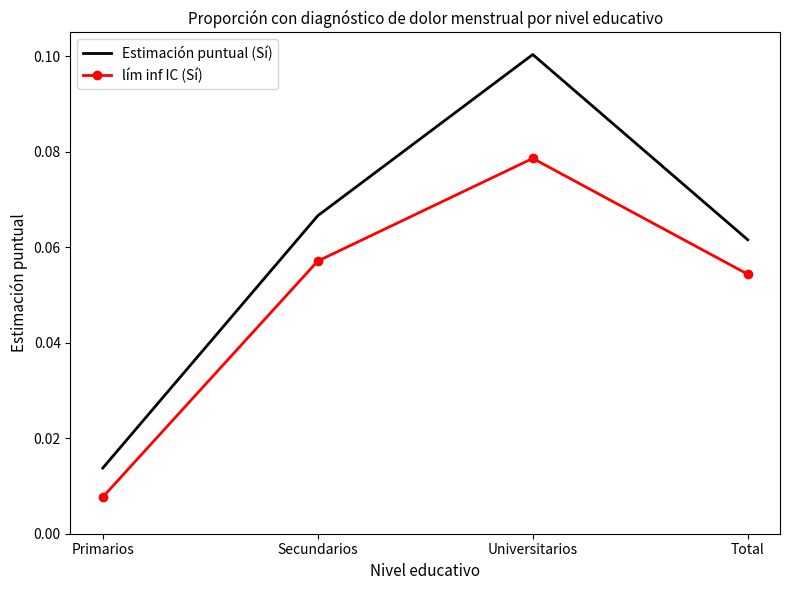

Which series has the widest spread of values?

Estimación puntual (Sí)